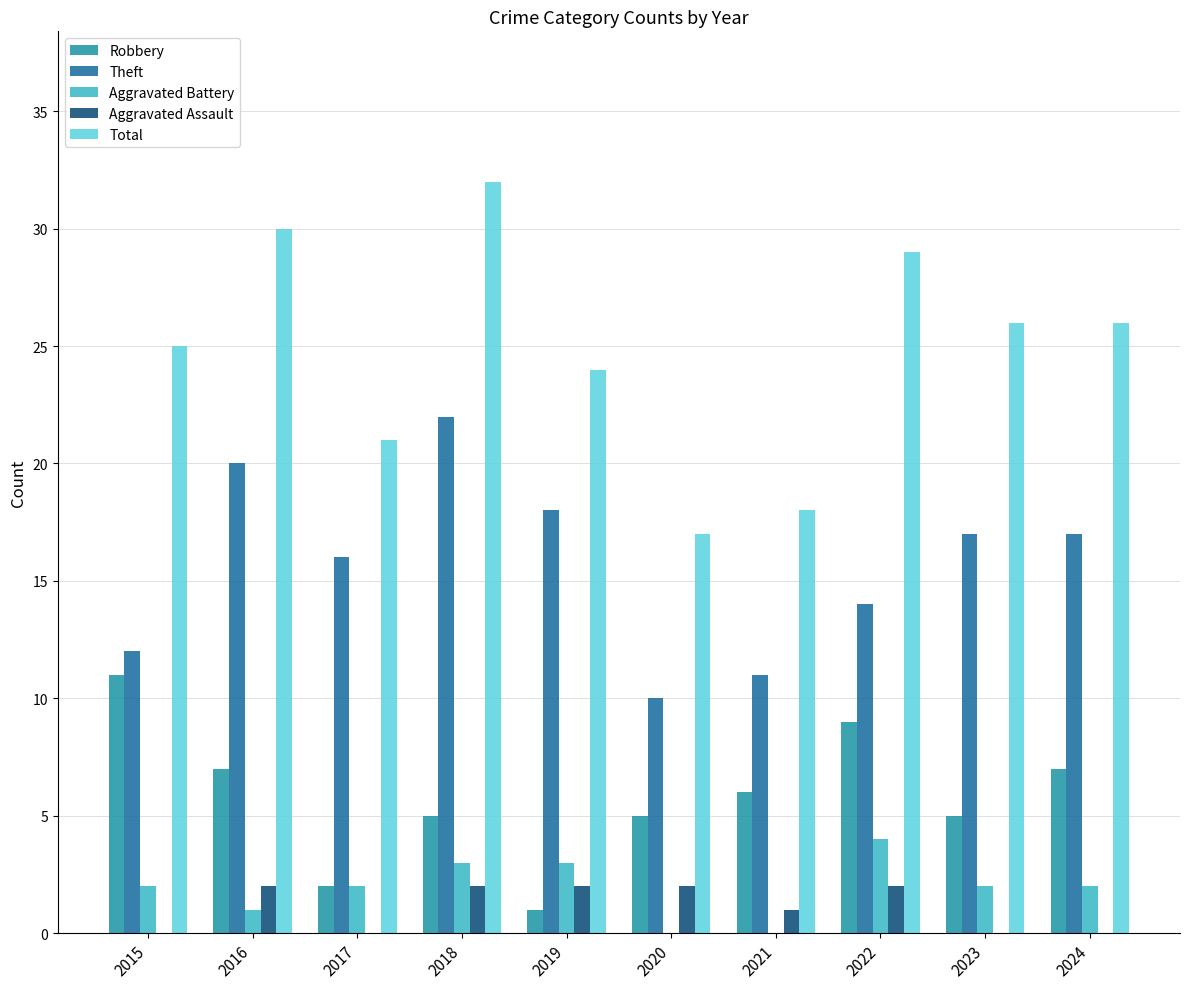

Which series has the largest range (max minus min)?

Total